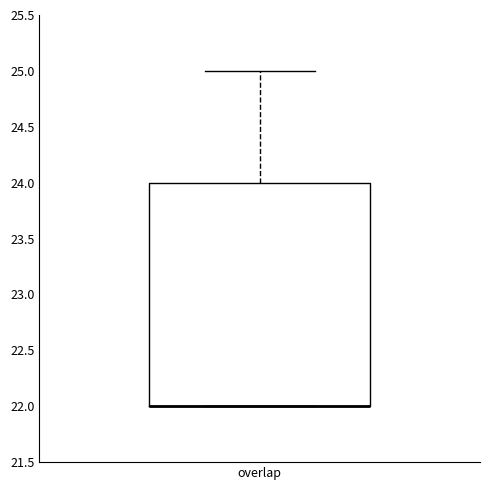

Transcribe this box plot: give where the median line is, the range the box spans, and where the two whiskers end, as read against the y-axis. The values are not printed on the chart, so give them approximately, as read against the axis.

median 22 (drawn on the box's lower edge), box 22 to 24, whiskers 22 to 25